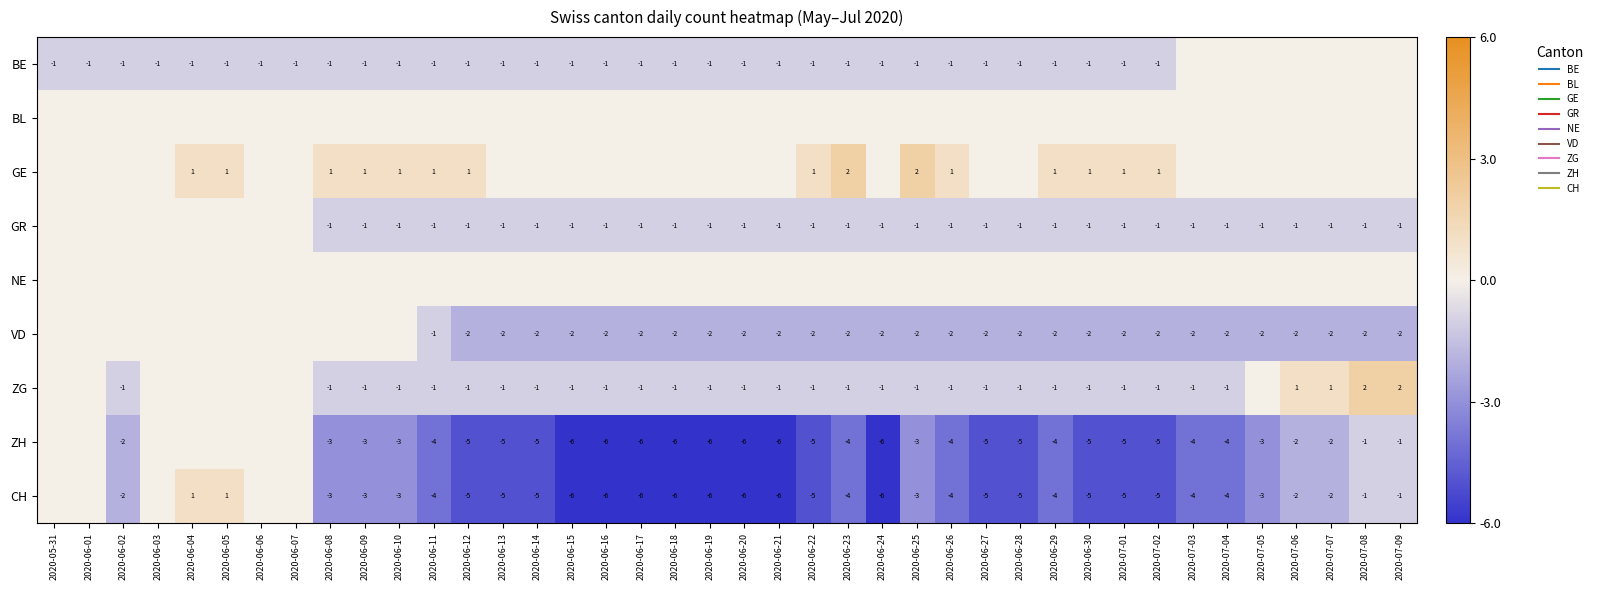

What value does the VD series have at 2020-06-28?

-2